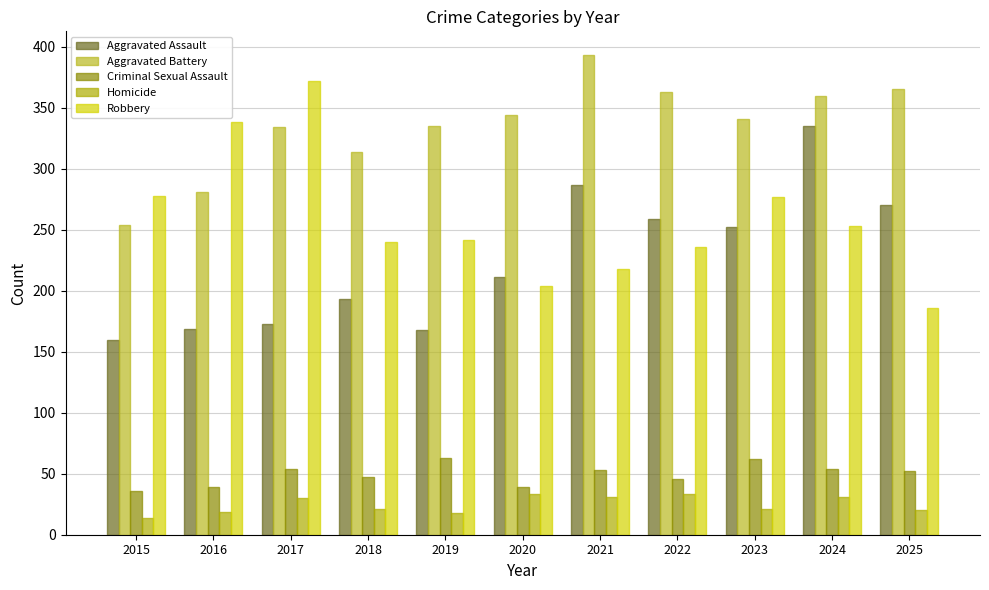

What are all the series names shown in the legend?

Aggravated Assault, Aggravated Battery, Criminal Sexual Assault, Homicide, Robbery